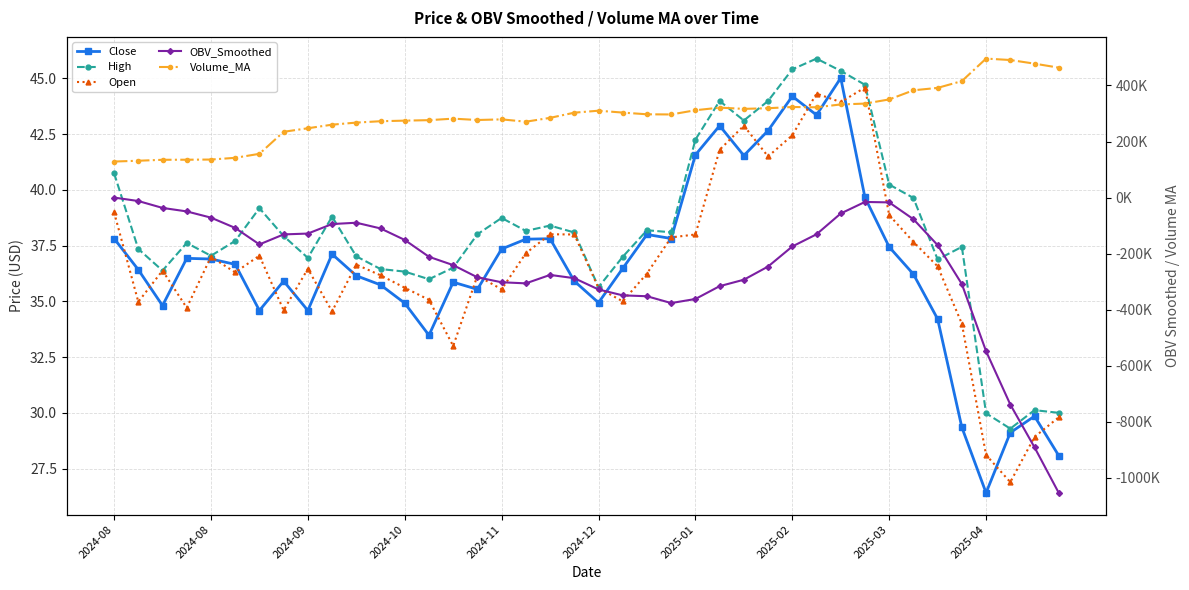

What is the label of the 4th point from the left?

2024-10